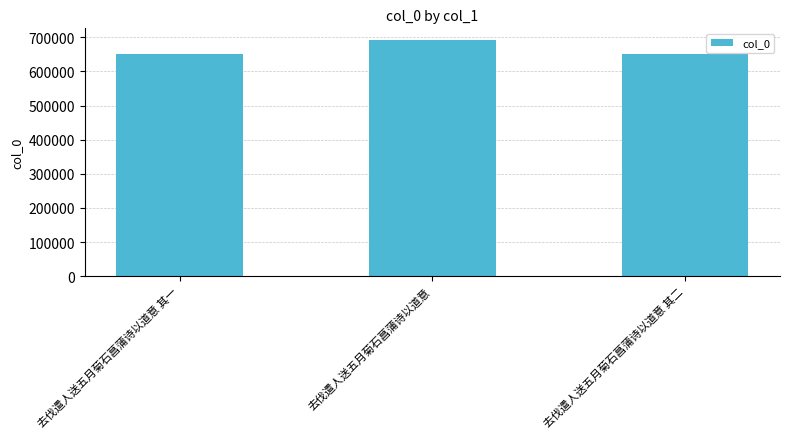

What value does the data have at 去伐遣人送五月菊石菖蒲诗以道意 其一, to the nearest 10?

650140